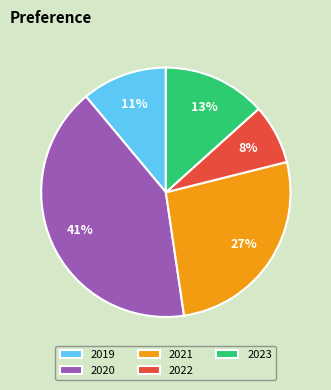

What percentage is the 2019 slice, to the nearest percent?

11%